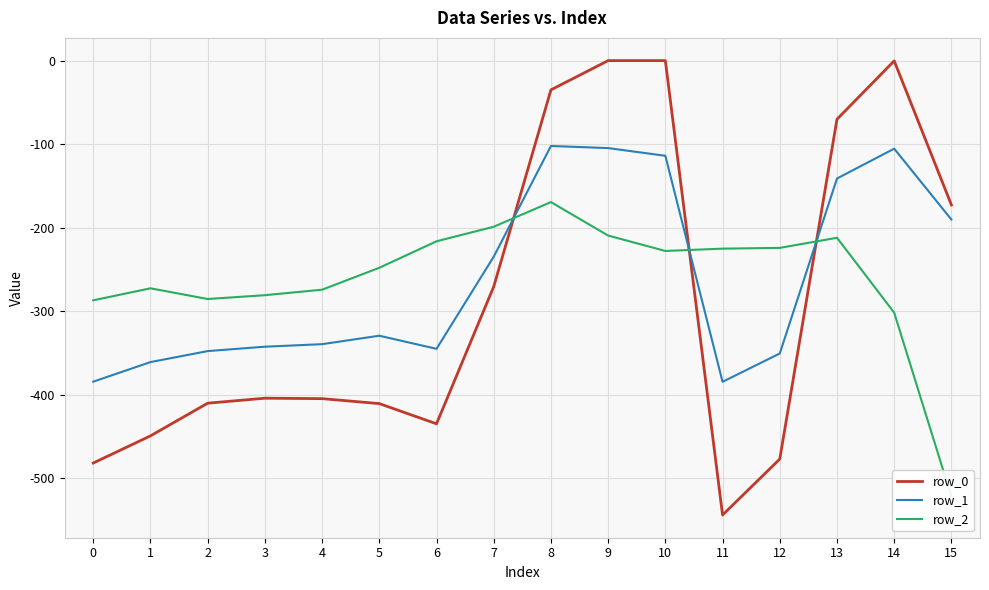

What value does the row_0 series have at 1?

-449.5